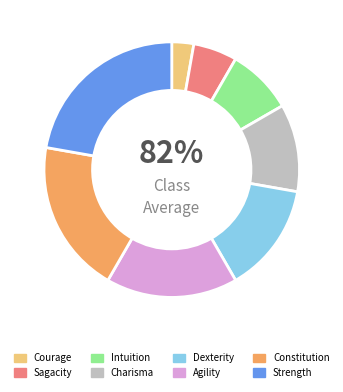

To the nearest percent, what is the difference between the Constitution and Courage slice percentages?

17%